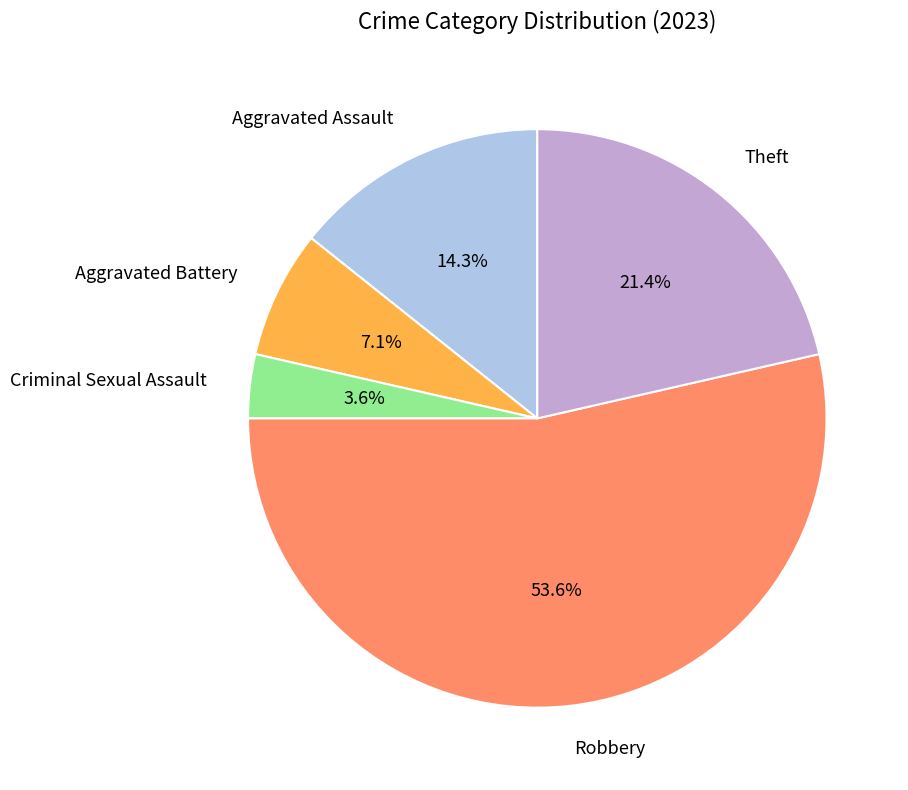

How many slices are in this pie chart?

5